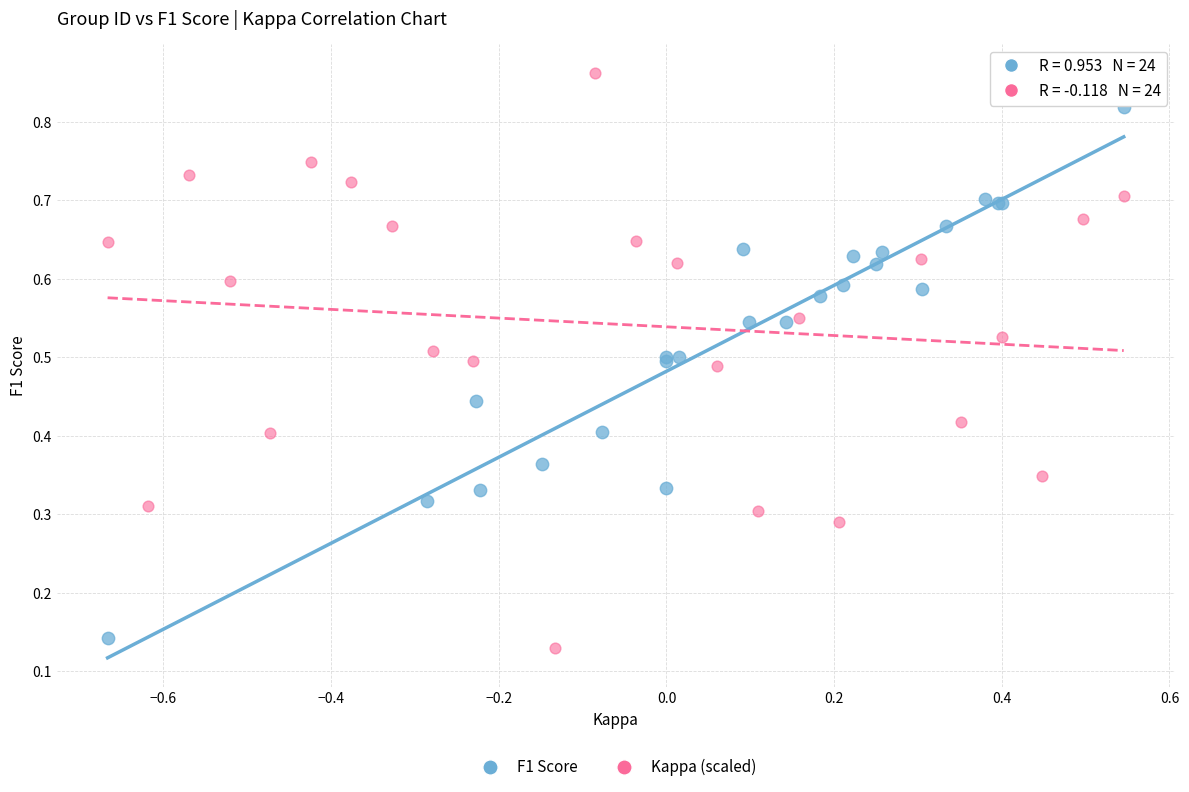

Which series contains the lowest Y value?

Kappa (scaled)